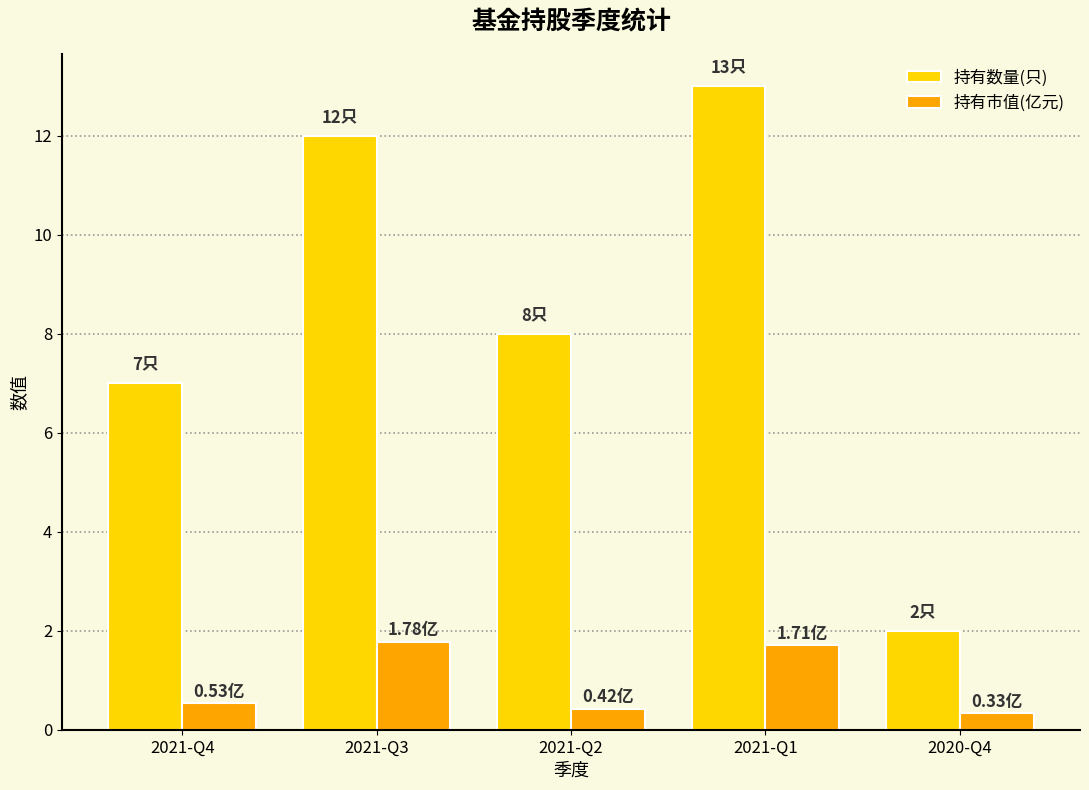

List the series in order of their overall mean, highest first.

持有数量(只), 持有市值(亿元)